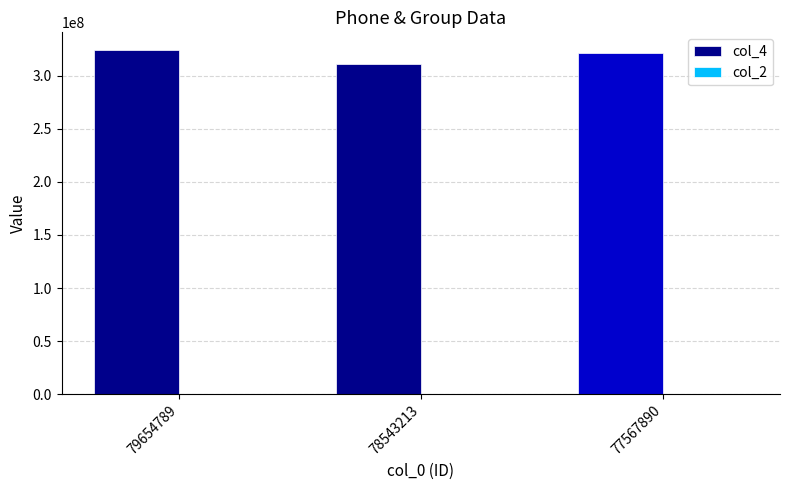

The col_4 series shows 72003240 at 77567890. True or false?

False